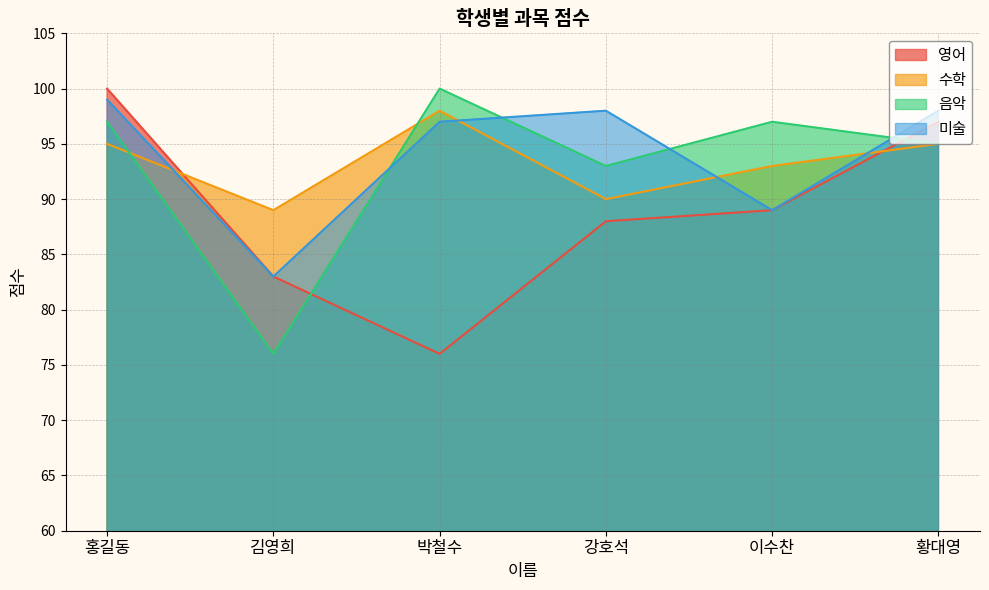

What is the total value across all series at 이수찬?

368